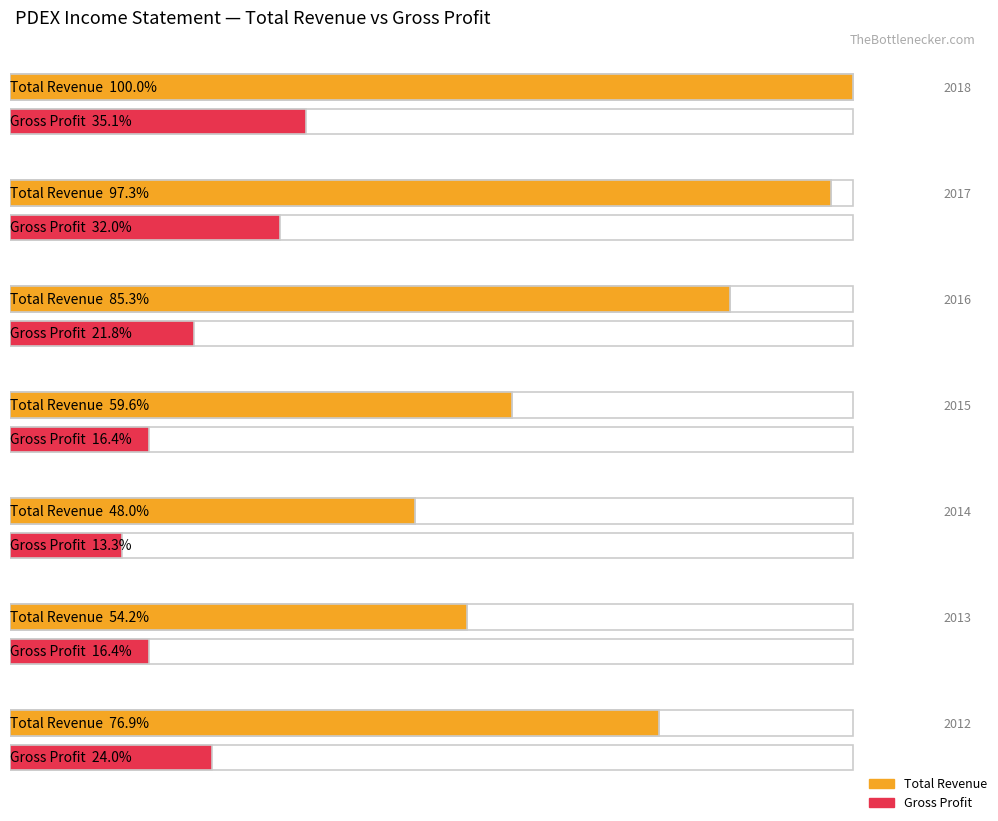

Are the bars grouped side by side (vs. stacked)?

Yes